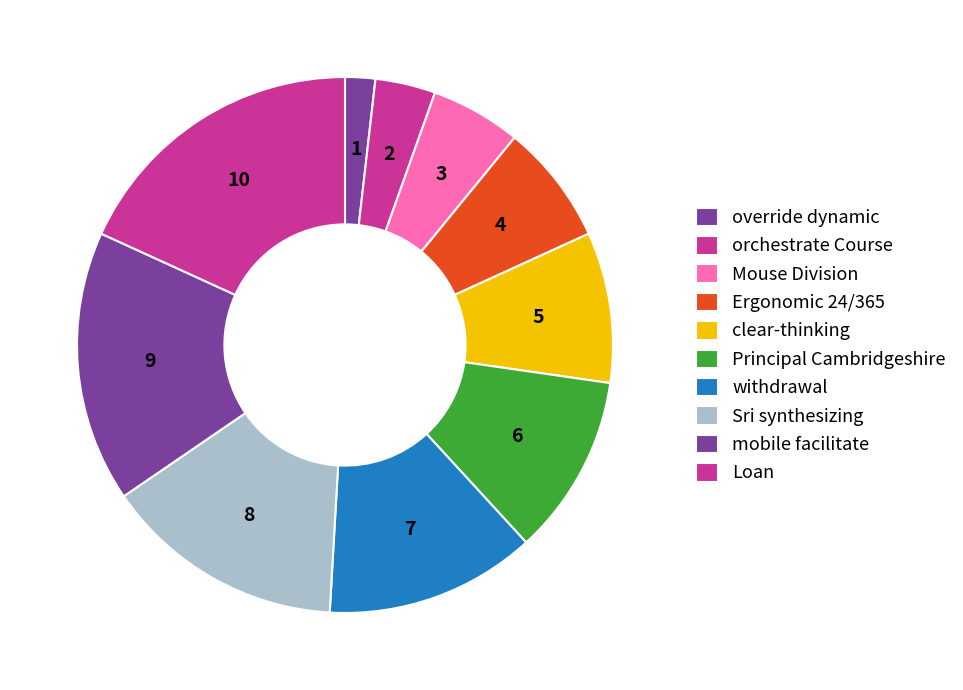

What is the change in value from Sri synthesizing to mobile facilitate?

+1